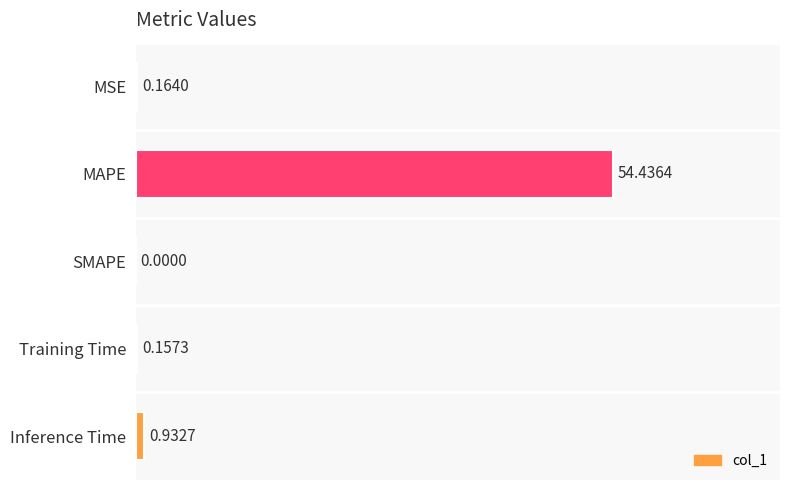

Does the chart contain stacked bars?

No